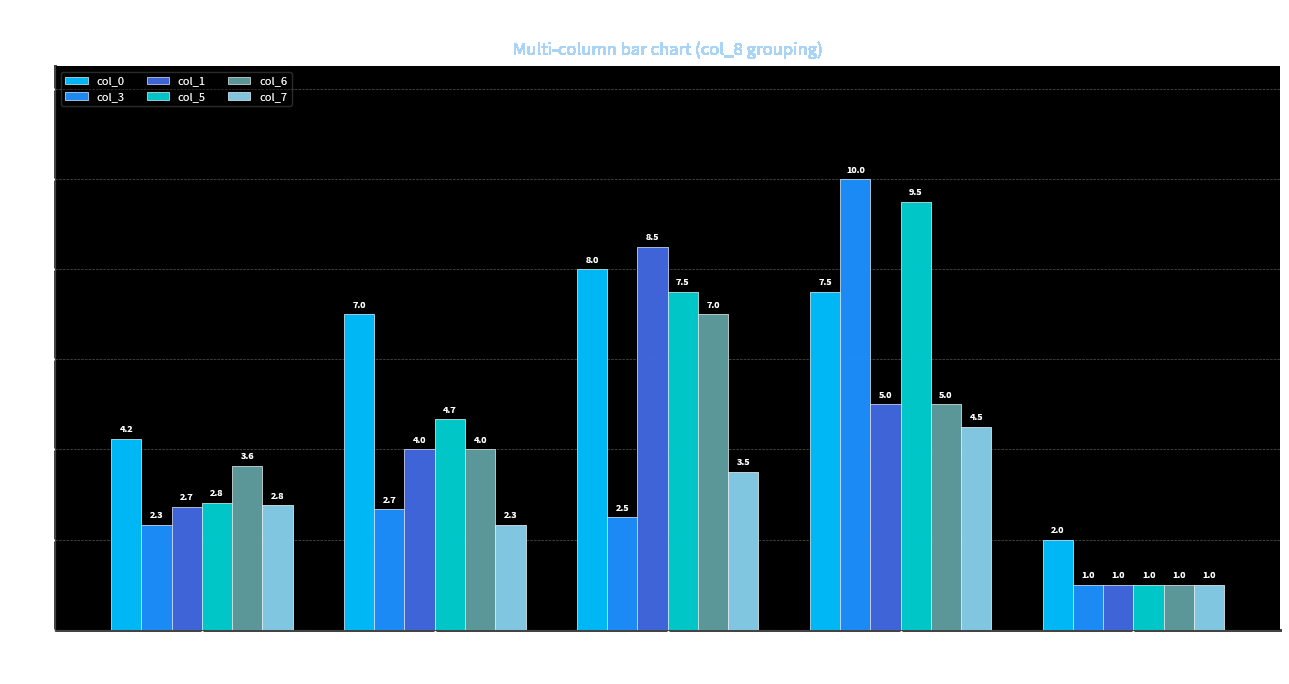

Between Group 2 and Group 5, which series saw the biggest shift?

col_0